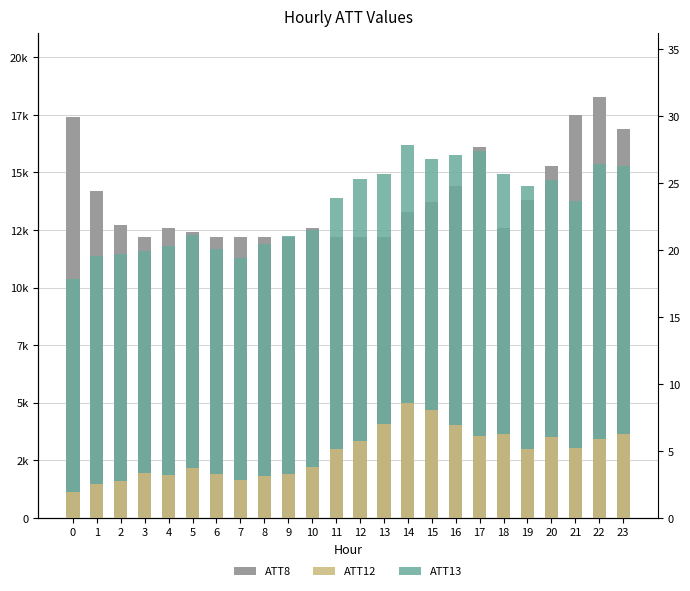

How many data points in ATT8 are less than 12700?

12